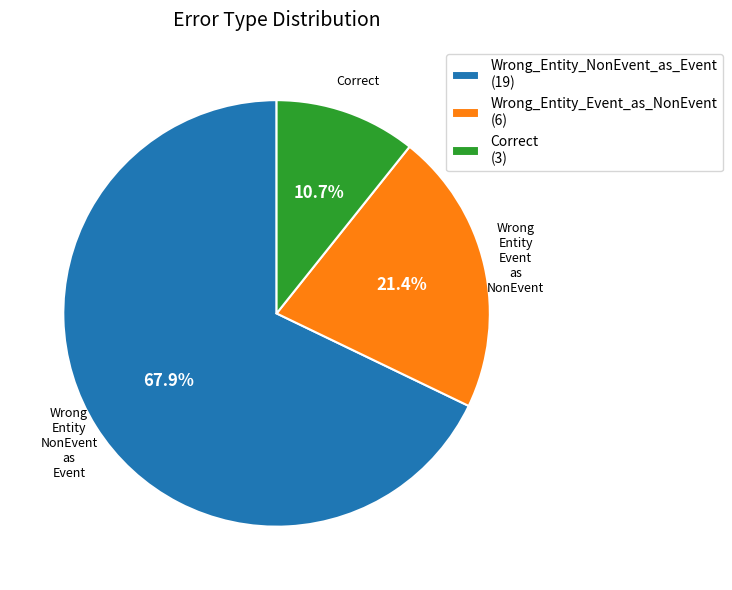

Is it true that Correct is 24% of the pie?

False